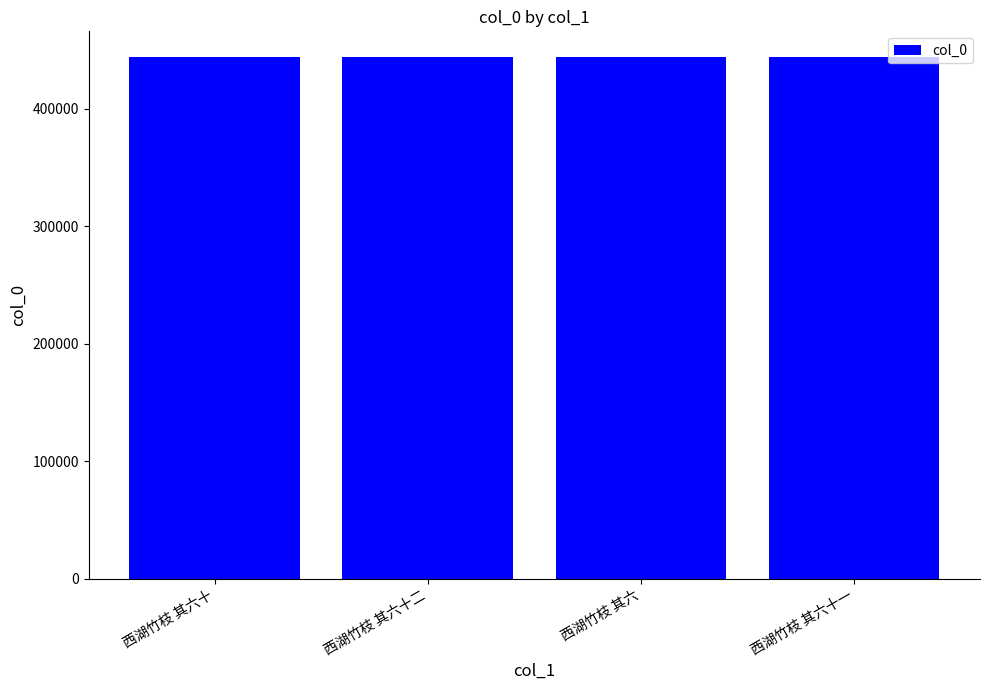

Read the value at 西湖竹枝 其六, to the nearest 10.

443450